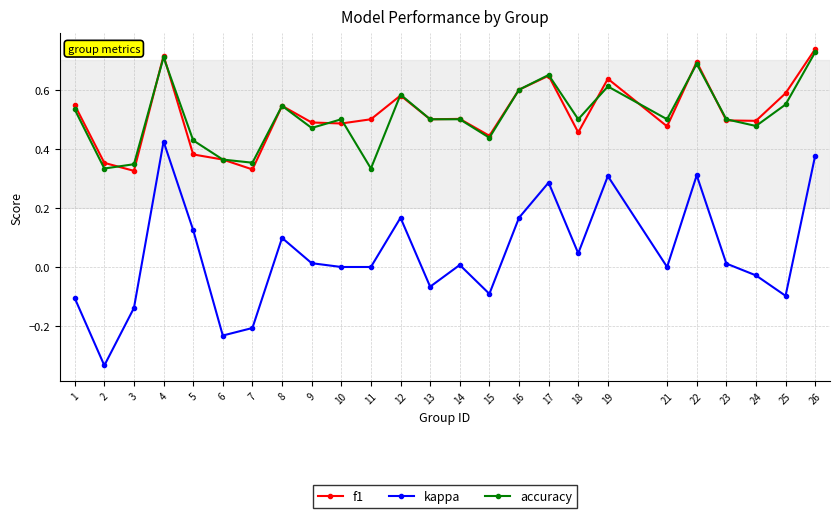

How many series are shown in this chart?

3